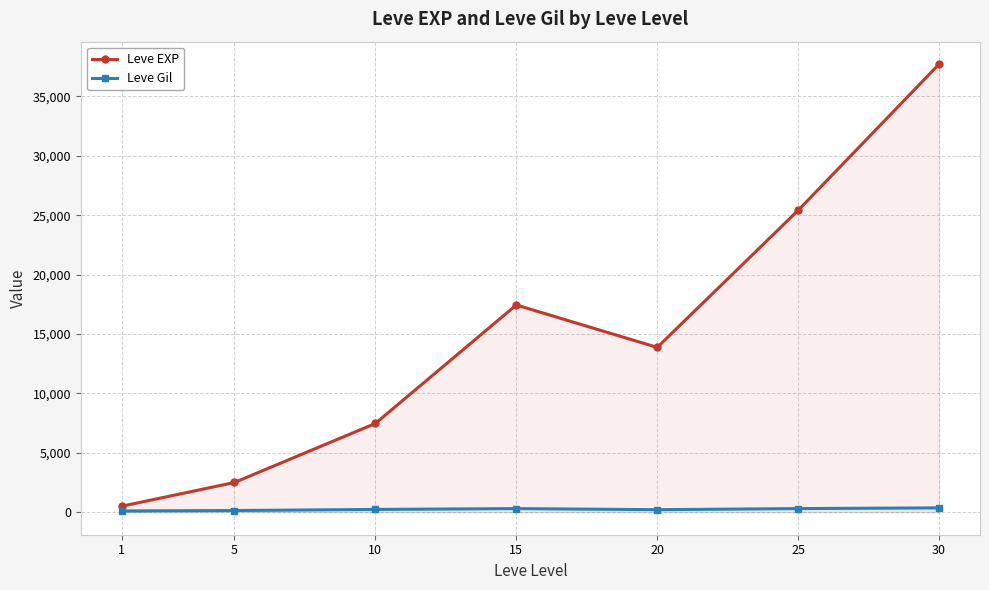

Between 5 and 20, which series saw the biggest shift?

Leve EXP